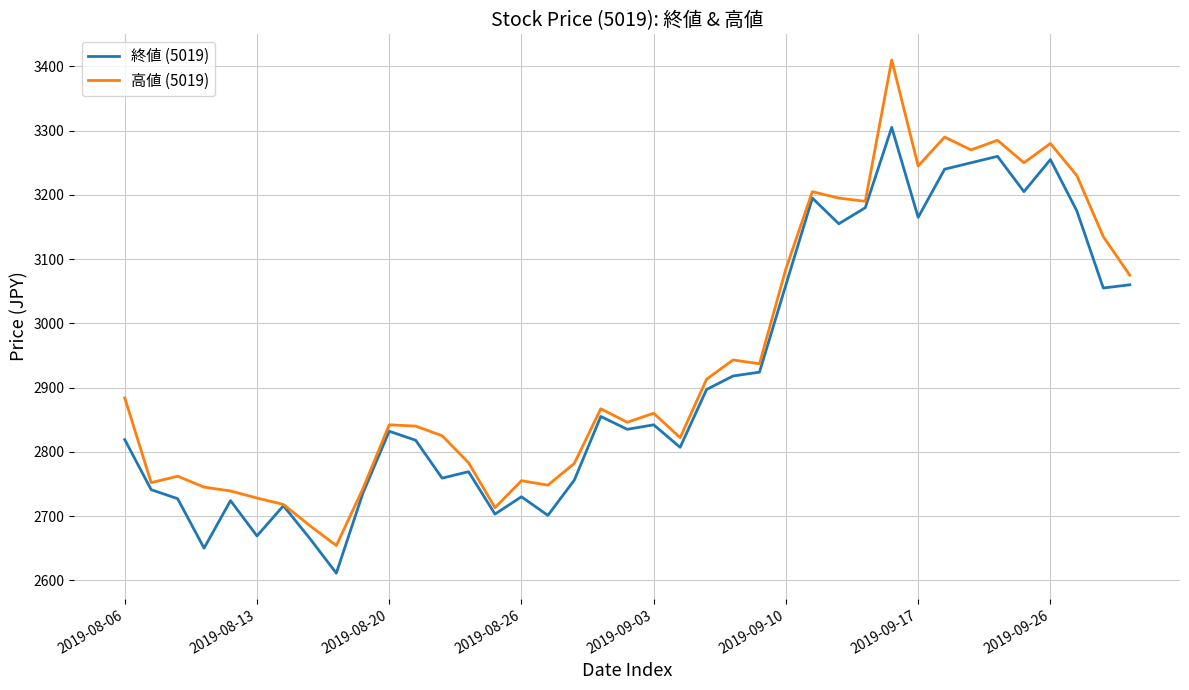

What is the lowest value of the 高値 (5019) series?

2654